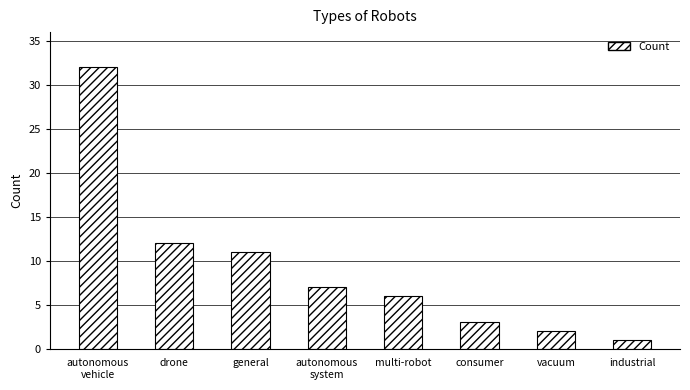

What is the label of the 7th bar from the right?

drone